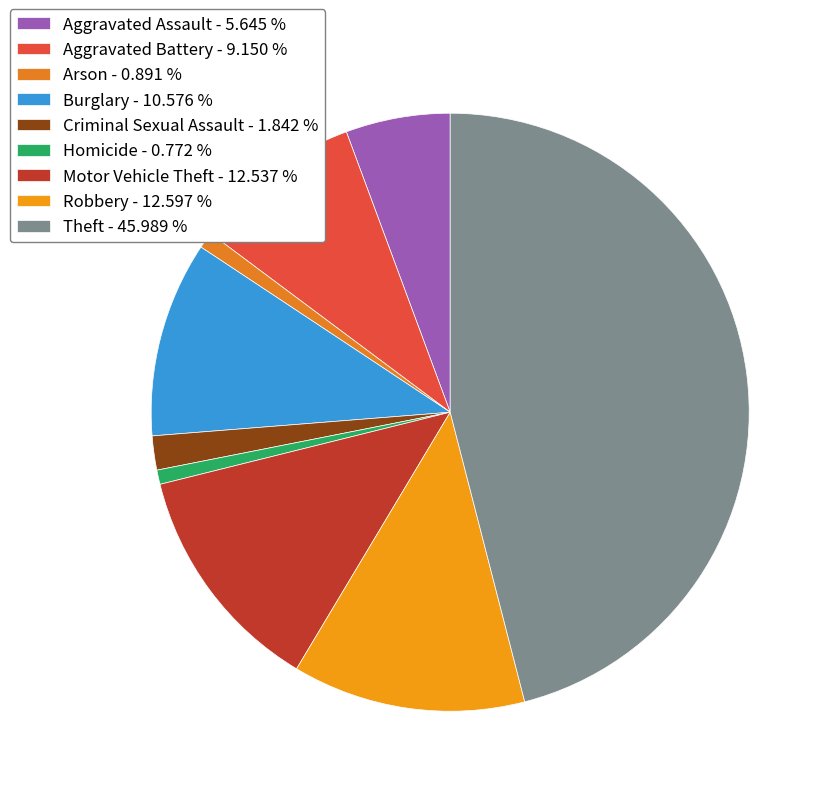

Count the number of slices in the pie.

9